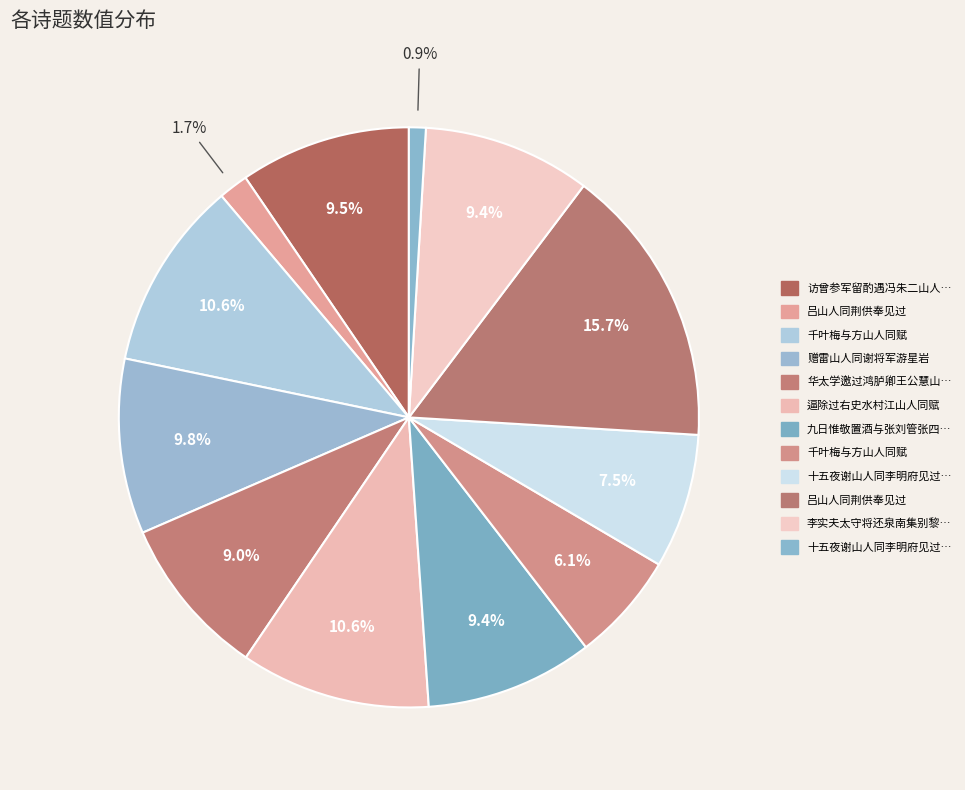

Which category has the biggest portion of the pie?

吕山人同荆供奉见过